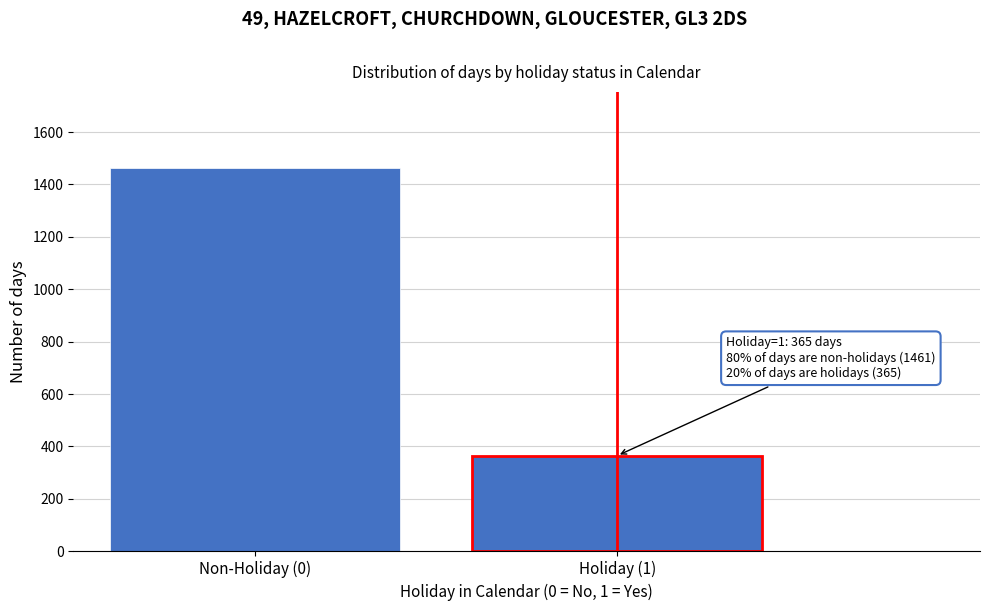

Reading left to right, extract all data points from this chart.

1461	365